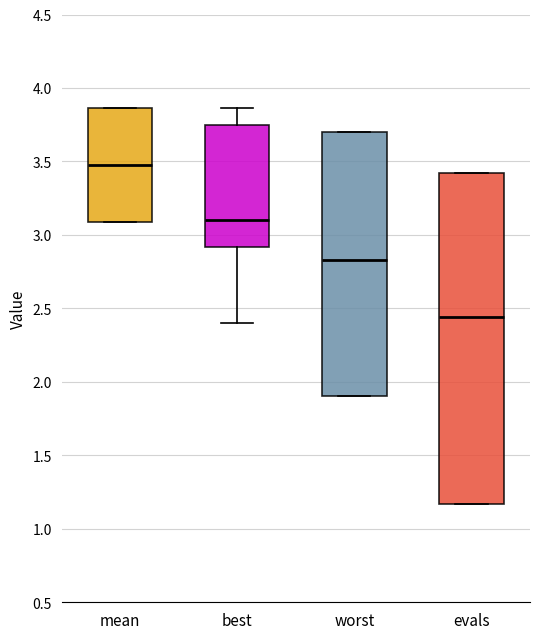

Which box's median line is the lowest?

evals